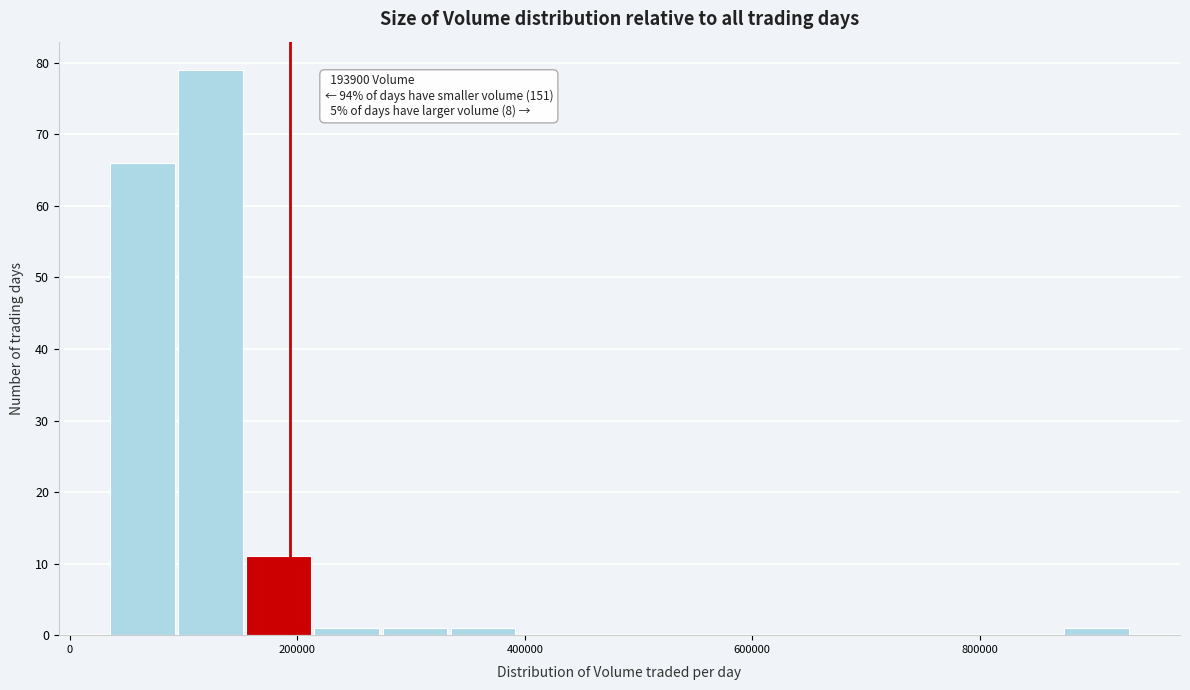

Read against the x-axis, roughly where is the centre of the tallest bar?

120000